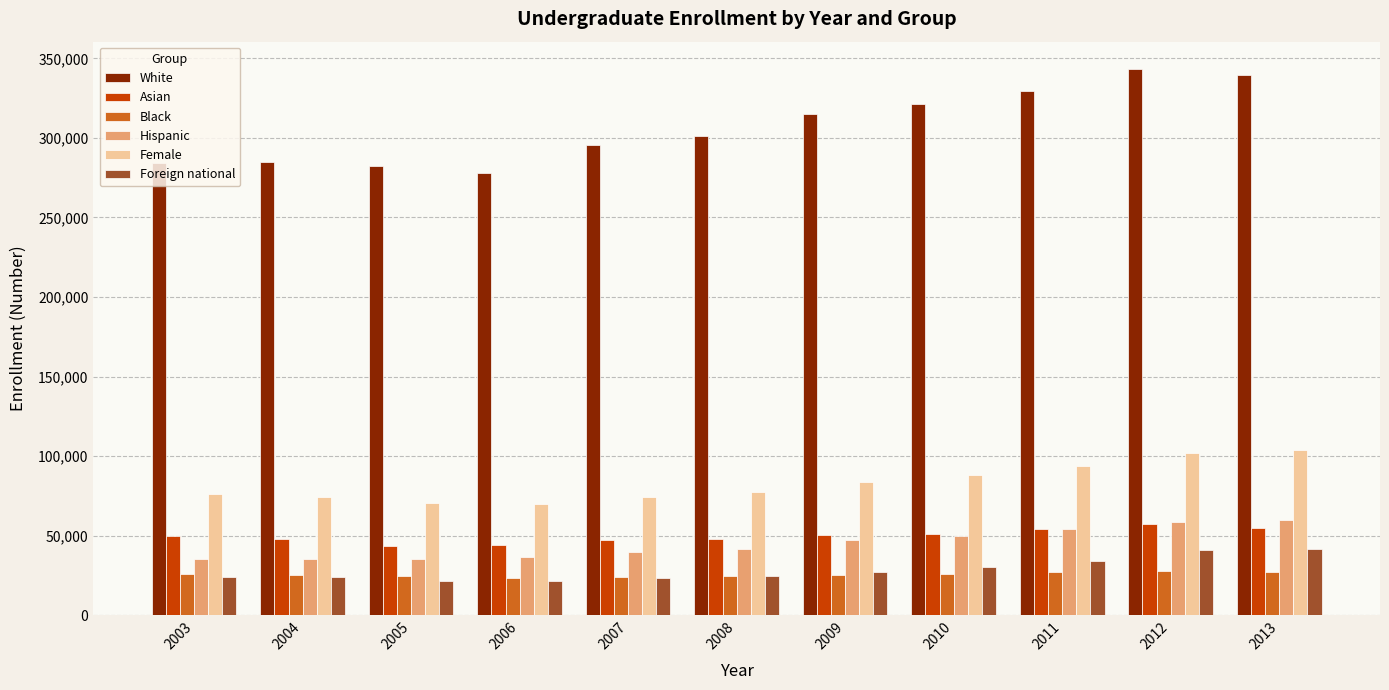

What is the difference between the maximum and second lowest values in the Black series?

3481